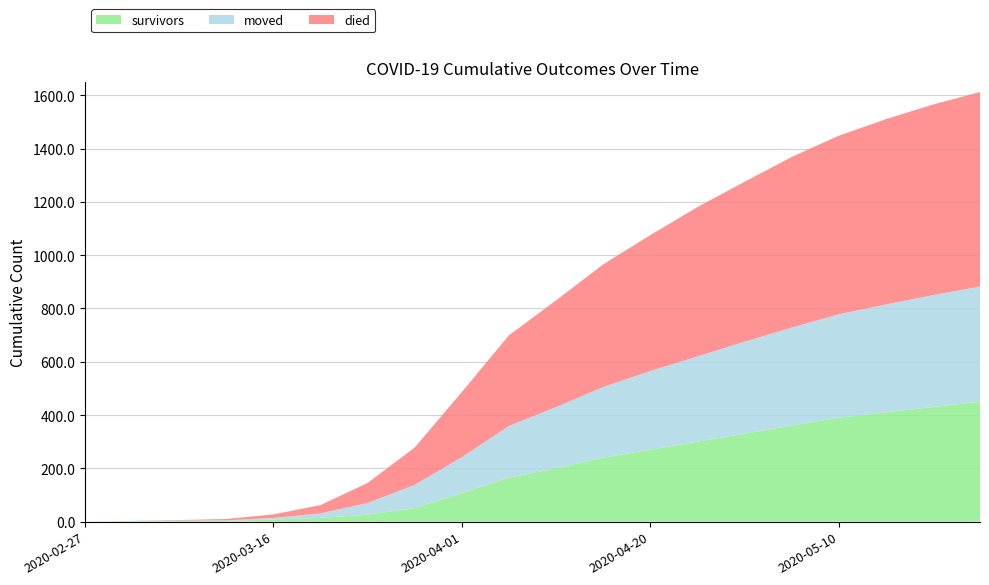

Reading left to right, extract all data points from this chart.

survivors: 2020-02-27=0	2020-03-04=2	2020-03-08=3	2020-03-12=3	2020-03-16=8	2020-03-20=14	2020-03-24=26	2020-03-28=51	2020-04-01=107	2020-04-05=165	2020-04-10=200	2020-04-15=240	2020-04-20=270	2020-04-25=300	2020-04-30=330	2020-05-05=360	2020-05-10=390	2020-05-15=410	2020-05-20=430	2020-05-25=450
died: 2020-02-27=0	2020-03-04=0	2020-03-08=2	2020-03-12=5	2020-03-16=13	2020-03-20=31	2020-03-24=75	2020-03-28=140	2020-04-01=244	2020-04-05=340	2020-04-10=400	2020-04-15=460	2020-04-20=510	2020-04-25=560	2020-04-30=600	2020-05-05=640	2020-05-10=670	2020-05-15=695	2020-05-20=715	2020-05-25=730
moved: 2020-02-27=0	2020-03-04=1	2020-03-08=1	2020-03-12=2	2020-03-16=6	2020-03-20=17	2020-03-24=44	2020-03-28=87	2020-04-01=135	2020-04-05=194	2020-04-10=230	2020-04-15=265	2020-04-20=295	2020-04-25=320	2020-04-30=345	2020-05-05=368	2020-05-10=388	2020-05-15=405	2020-05-20=420	2020-05-25=432